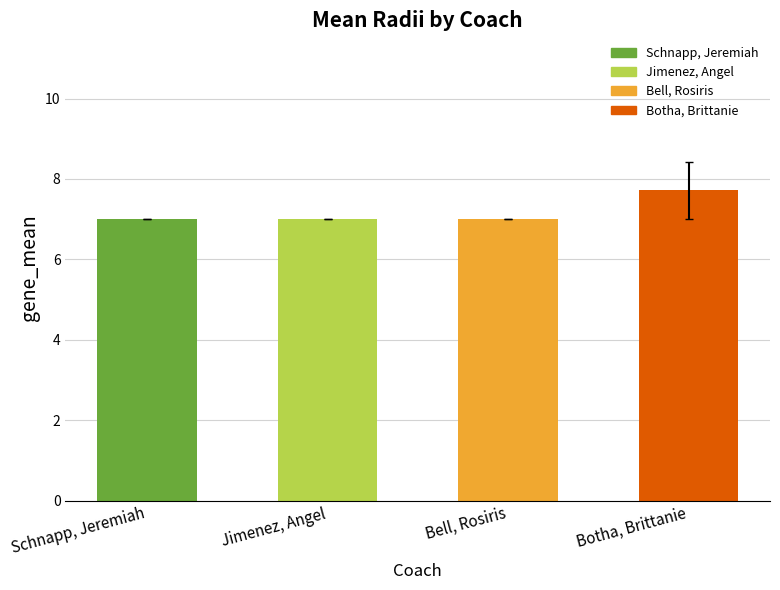

Reading left to right, what are all the values shown in this chart?

7.0	7.0	7.0	7.7